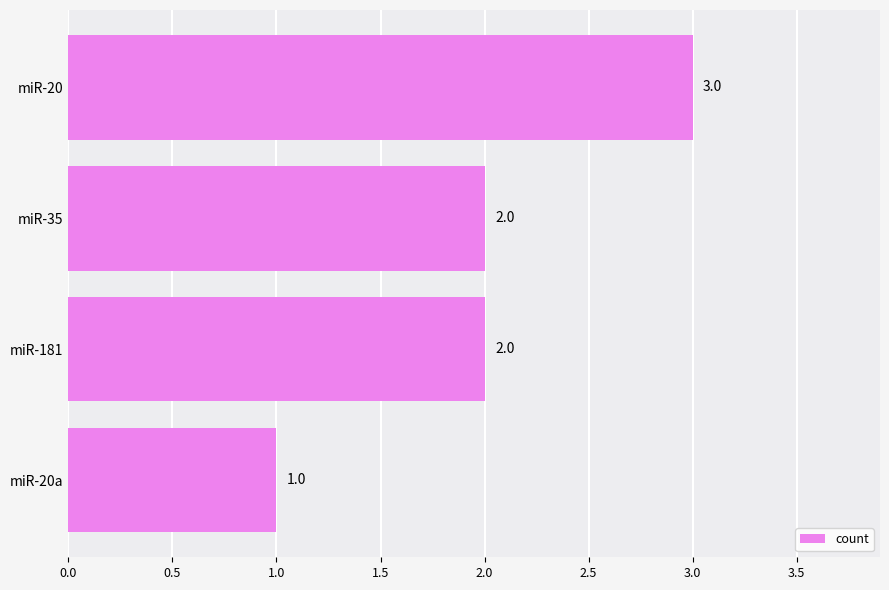

What is the label of the 3rd bar from the bottom?

miR-35